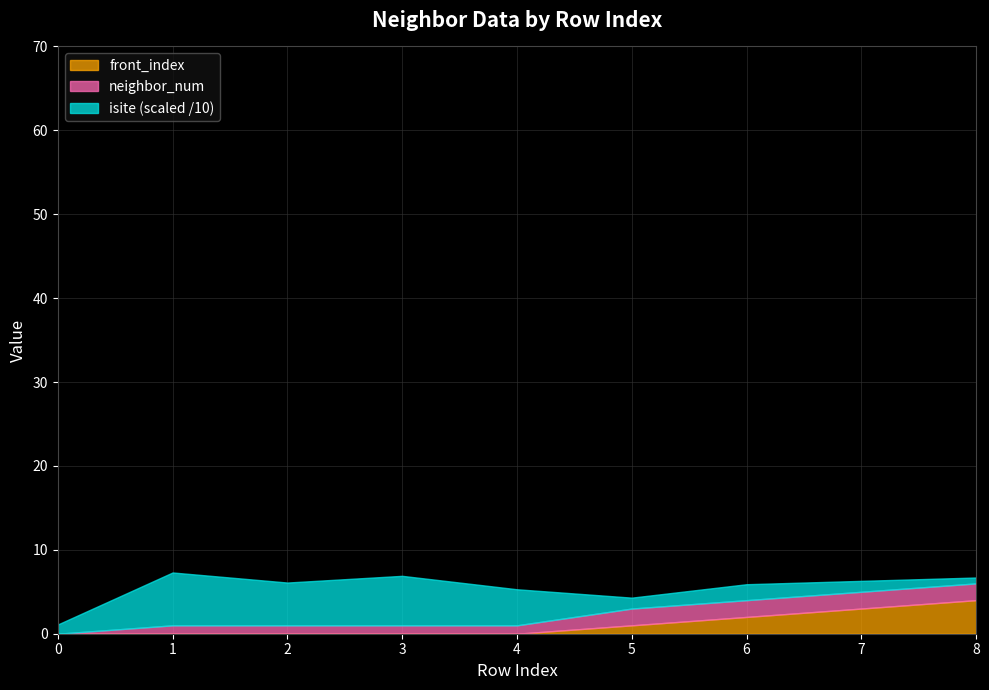

Between 3 and 6, which series saw the biggest shift?

isite